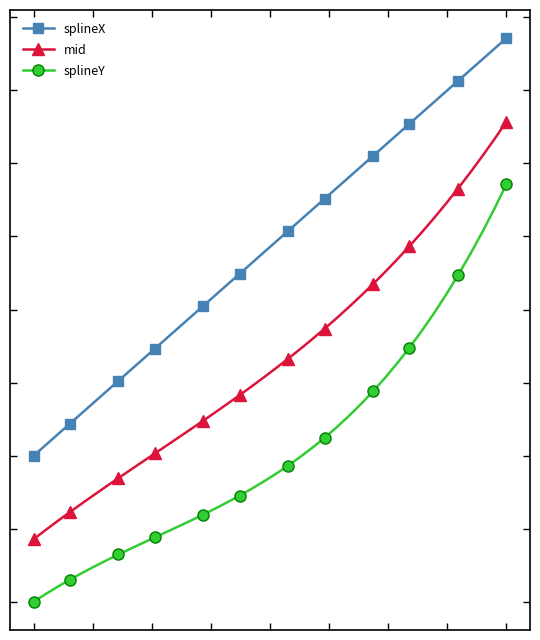

Reading right to left, extract all data points from this chart.

splineX: 39=1.4	38=1.3	37=1.3	36=1.3	35=1.2	34=1.2	33=1.2	32=1.2	31=1.1	30=1.1	29=1.1	28=1.1	27=1.0	26=1.0	25=1.0	24=1.0	23=0.9	22=0.9	21=0.9	20=0.9	19=0.8	18=0.8	17=0.8	16=0.8	15=0.7	14=0.7	13=0.7	12=0.7	11=0.6	10=0.6	9=0.6	8=0.6	7=0.5	6=0.5	5=0.5	4=0.5	3=0.4	2=0.4	1=0.4	0=0.3
mid: 39=1.1	38=1.1	37=1.1	36=1.0	35=1.0	34=1.0	33=0.9	32=0.9	31=0.9	30=0.8	29=0.8	28=0.8	27=0.7	26=0.7	25=0.7	24=0.7	23=0.6	22=0.6	21=0.6	20=0.6	19=0.5	18=0.5	17=0.5	16=0.5	15=0.5	14=0.4	13=0.4	12=0.4	11=0.4	10=0.4	9=0.3	8=0.3	7=0.3	6=0.3	5=0.3	4=0.2	3=0.2	2=0.2	1=0.2	0=0.1
splineY: 39=1.0	38=0.9	37=0.9	36=0.8	35=0.8	34=0.7	33=0.7	32=0.6	31=0.6	30=0.6	29=0.5	28=0.5	27=0.5	26=0.4	25=0.4	24=0.4	23=0.4	22=0.3	21=0.3	20=0.3	19=0.3	18=0.3	17=0.3	16=0.2	15=0.2	14=0.2	13=0.2	12=0.2	11=0.2	10=0.2	9=0.1	8=0.1	7=0.1	6=0.1	5=0.1	4=0.1	3=0.1	2=0.0	1=0.0	0=0.0